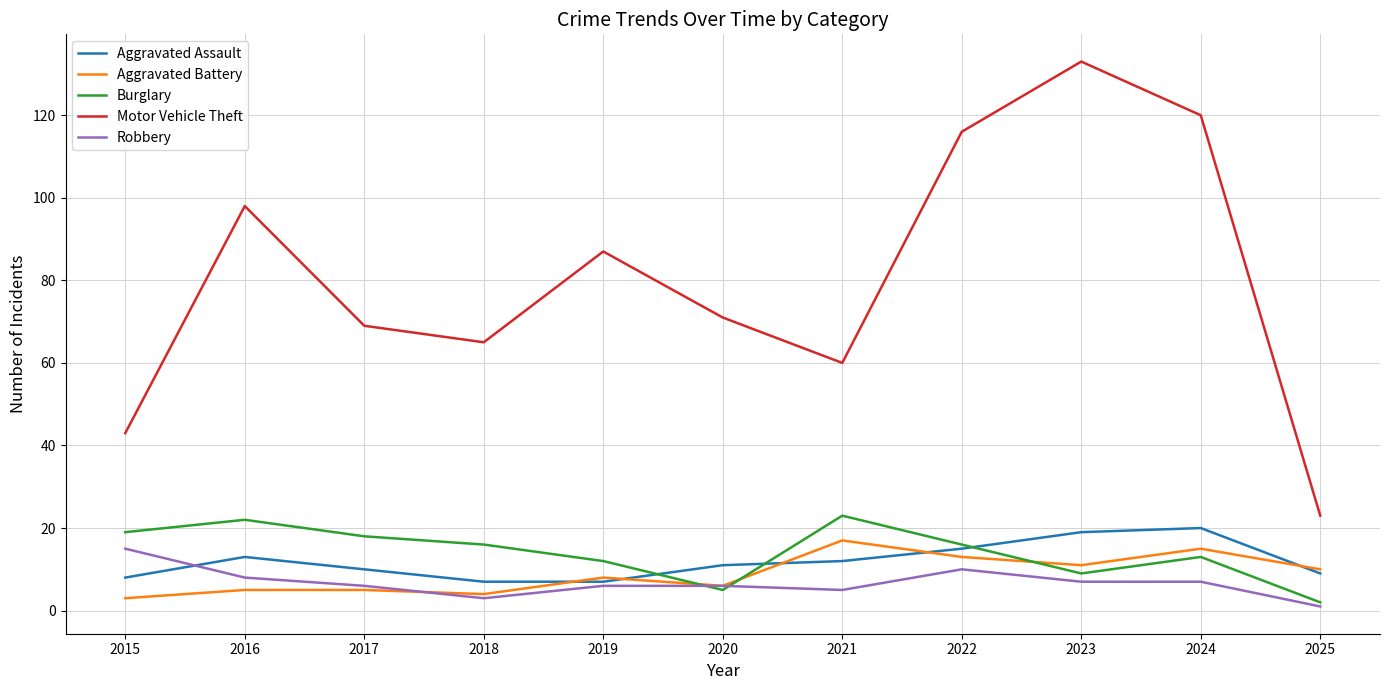

Which series has the largest range (max minus min)?

Motor Vehicle Theft